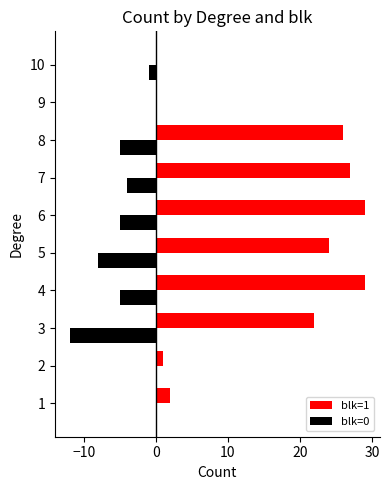

What is the total value across all series at 4?

24